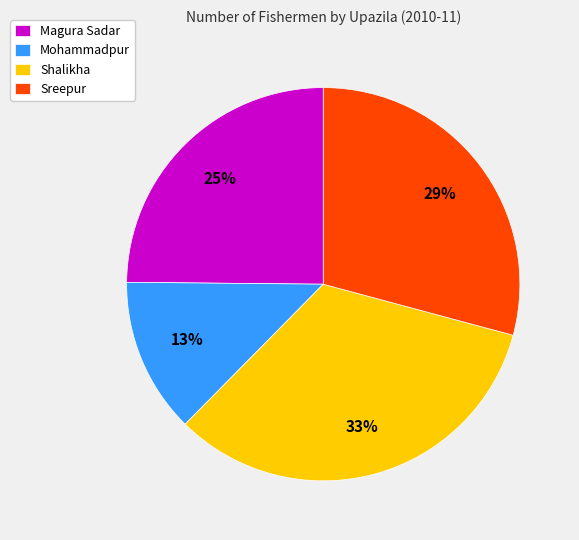

Does Magura Sadar represent more than half of the total?

No